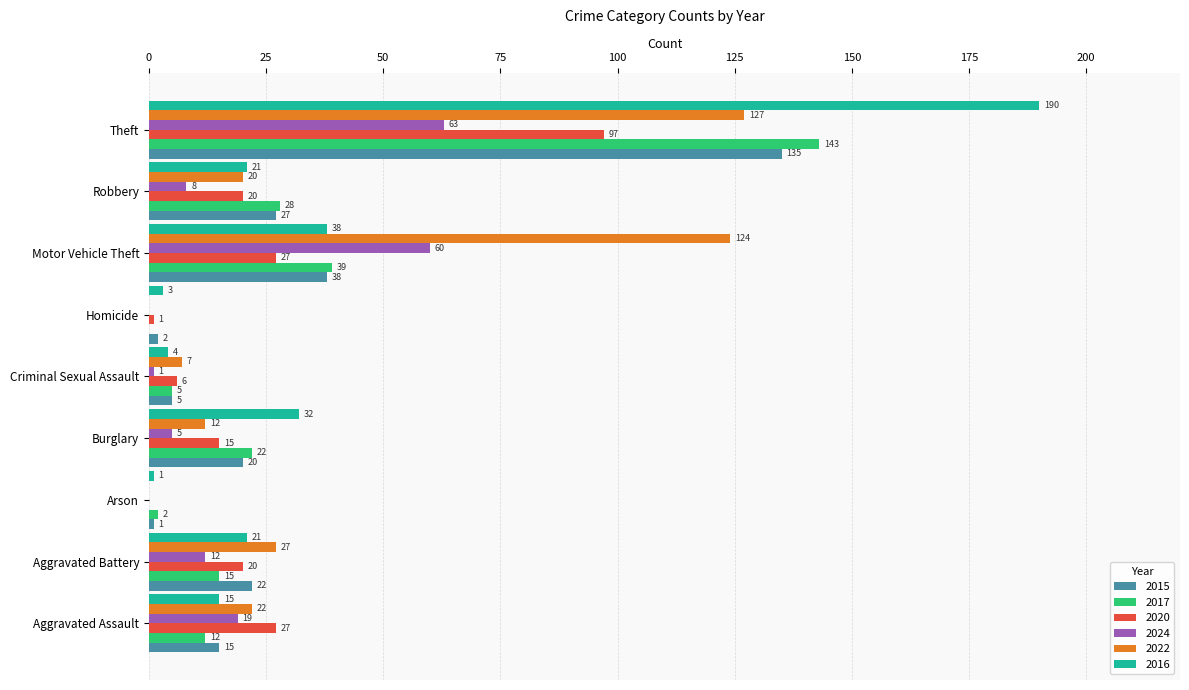

How many positive values does the 2022 series have?

7